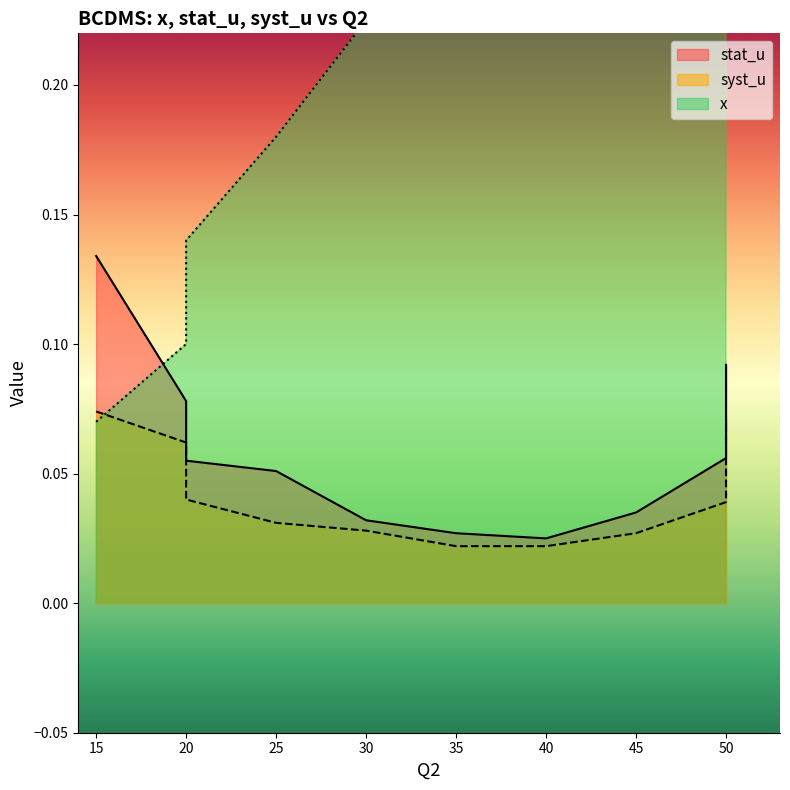

How many x values are between 0 and 1?

10